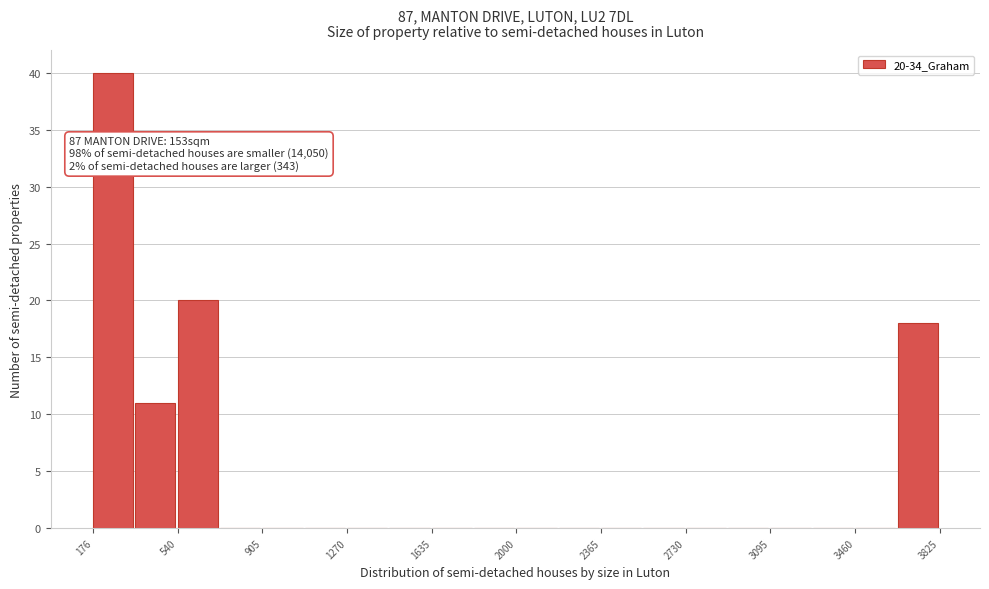

Around what value on the x-axis is the tallest bar? Give the approximate position of its centre, as read against the axis.

250